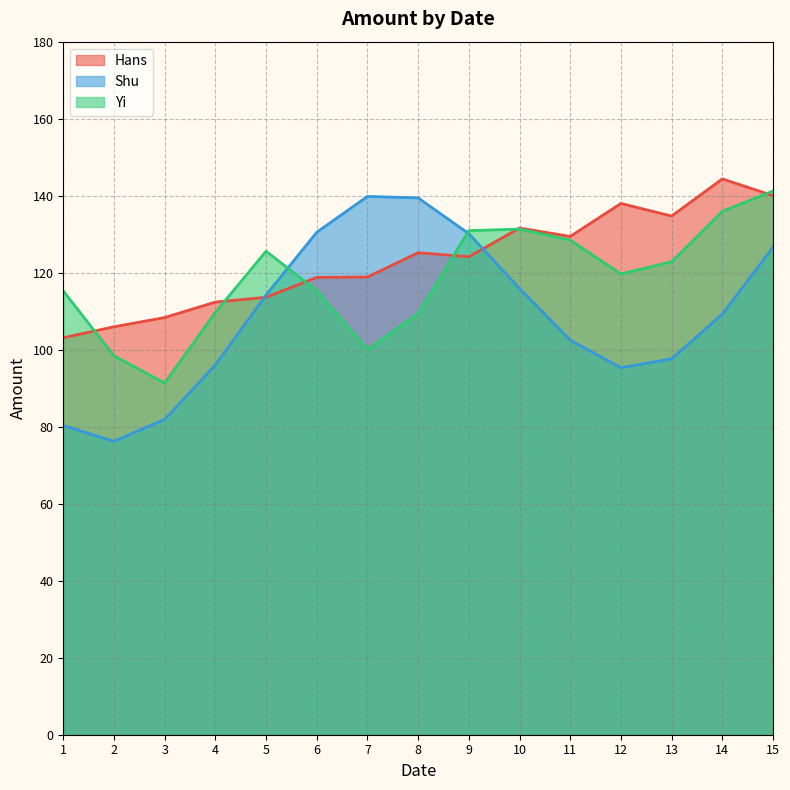

What is the difference between the Yi values at 6 and 11?

13.1